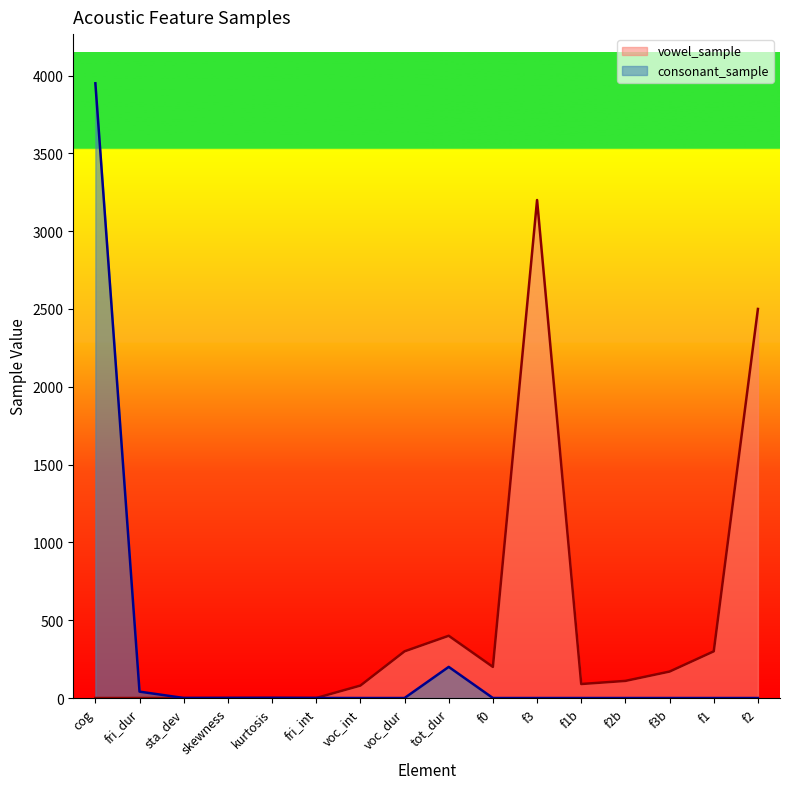

Does the chart display data point markers on the line(s)?

No